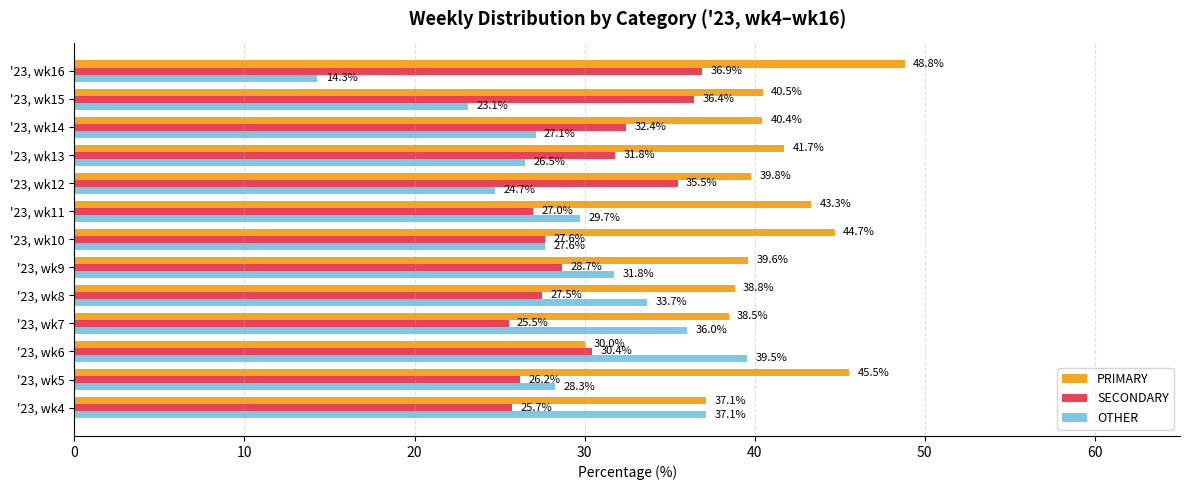

At how many categories does at least one series exceed 40?

7